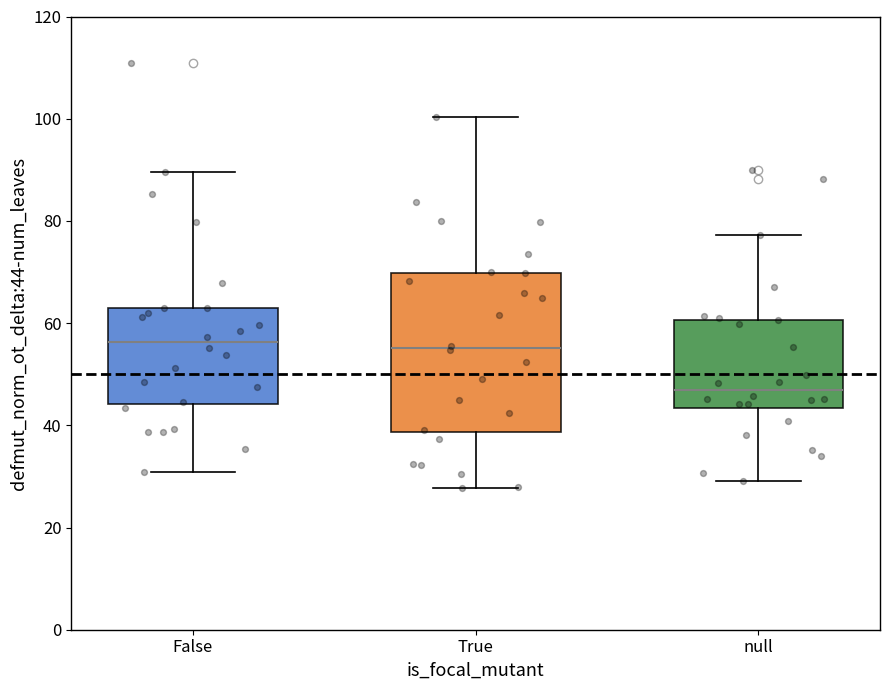

Which box is the tallest, from its lower edge to its upper edge?

True